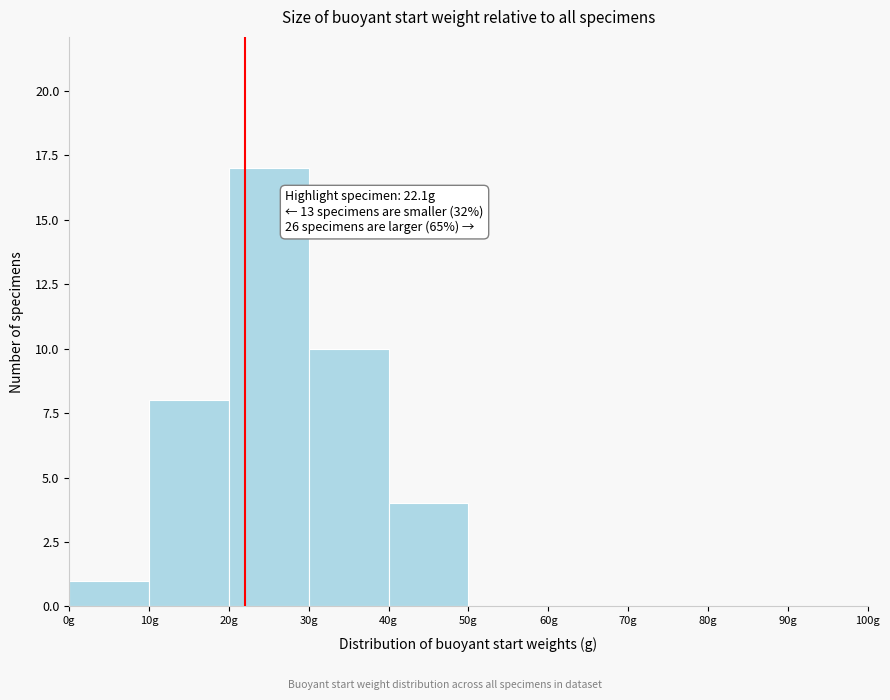

Over which range of the x-axis is the bar tallest?

20 to 30